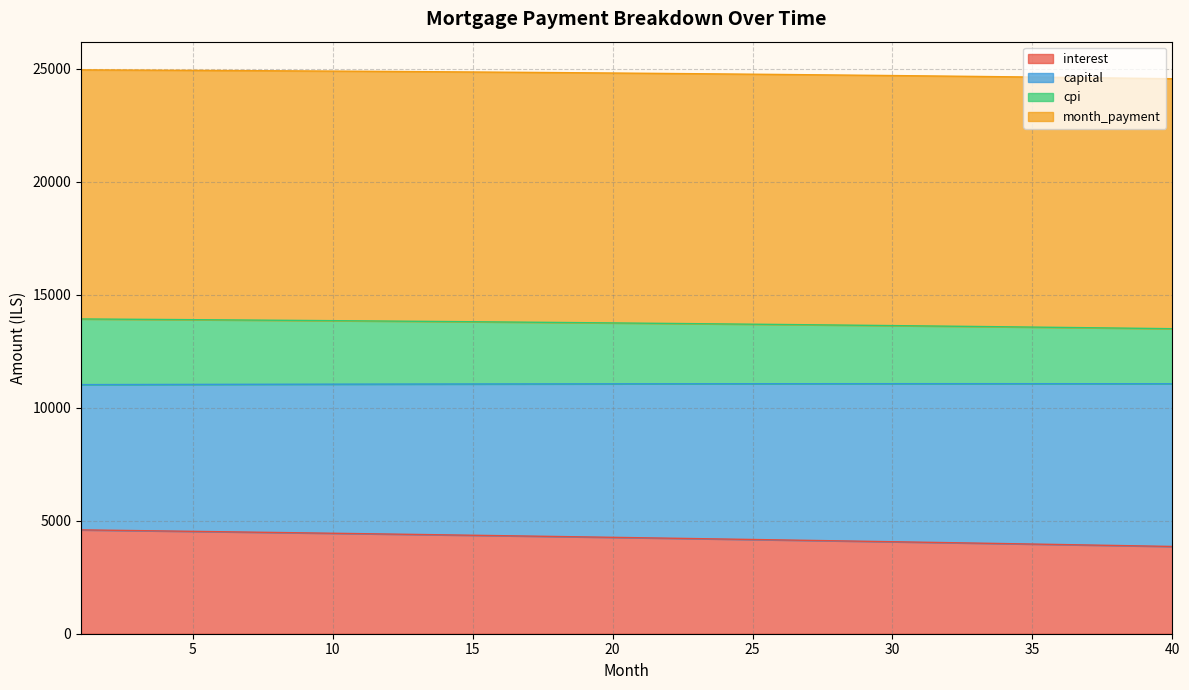

Which has a higher value, 24 or 18?

18